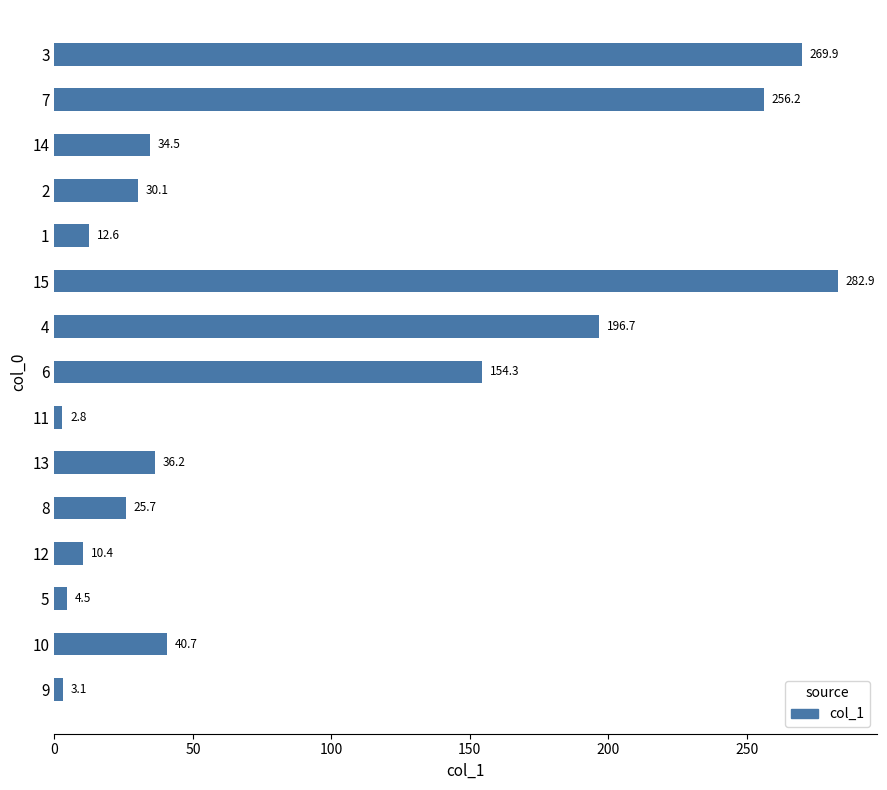

Are the bars grouped side by side (vs. stacked)?

No